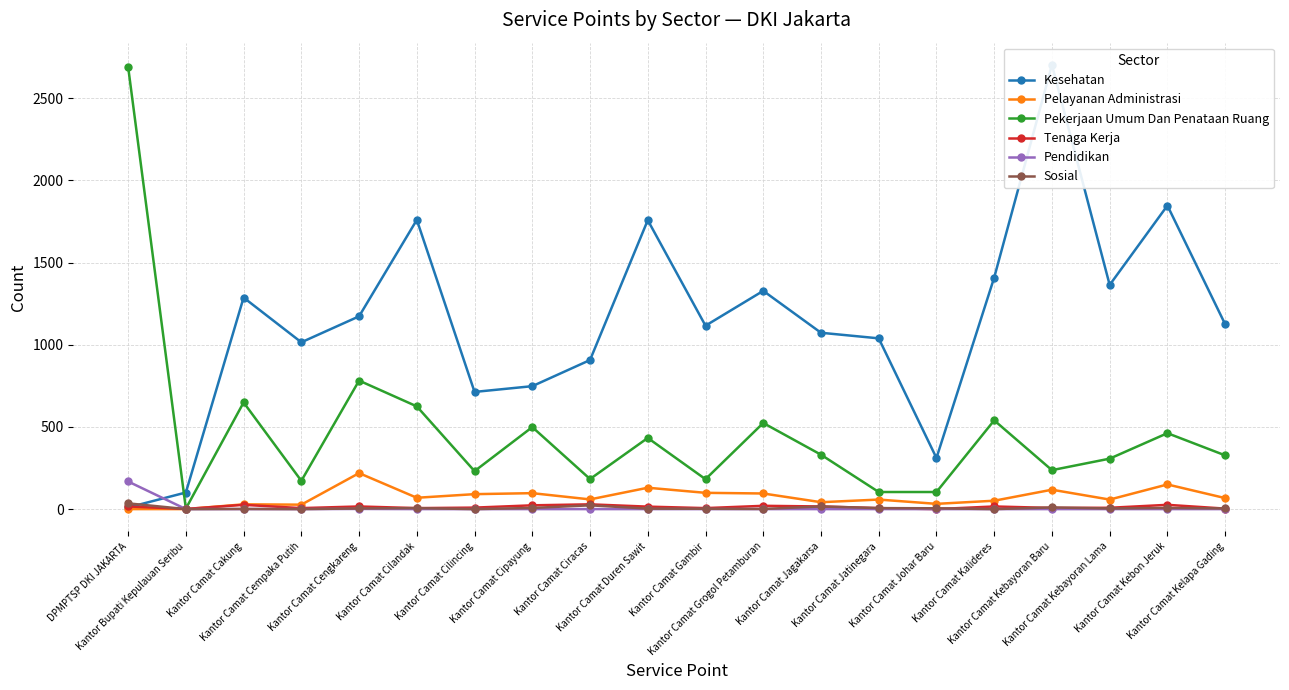

What is the total value across all series at Kantor Camat Jatinegara?

1213